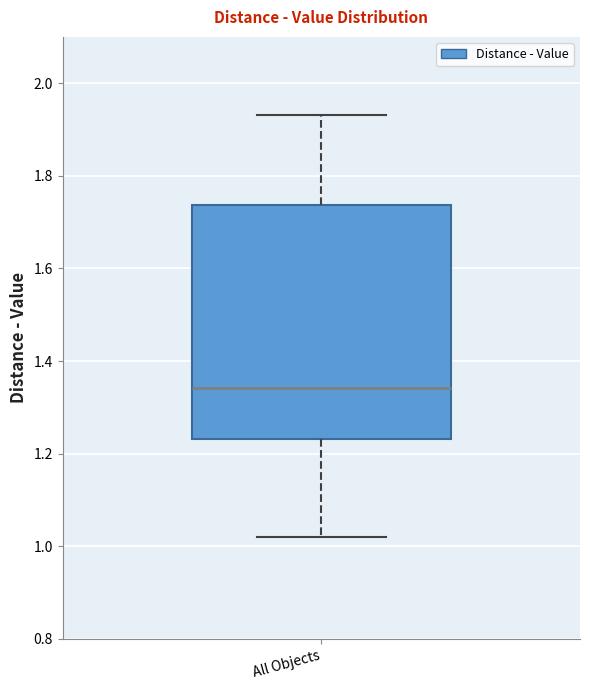

Read this box plot against the y-axis: the position of the median line, the range covered by the box, and the ends of both whiskers. The values are not printed on the chart, so give them approximately, as read against the axis.

median 1.34, box 1.24 to 1.74, whiskers 1.02 to 1.94